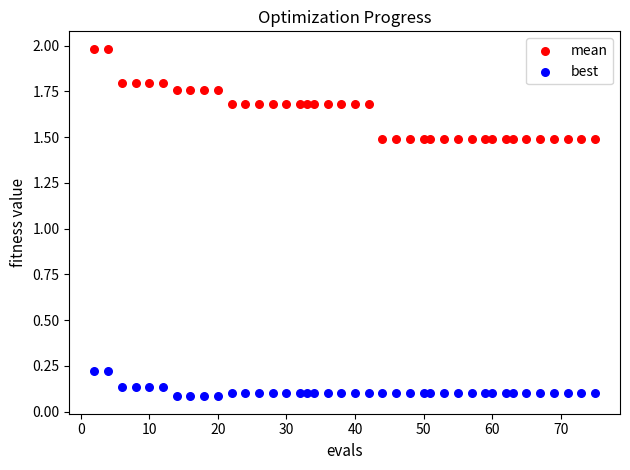

Which series reaches the maximum Y coordinate?

mean